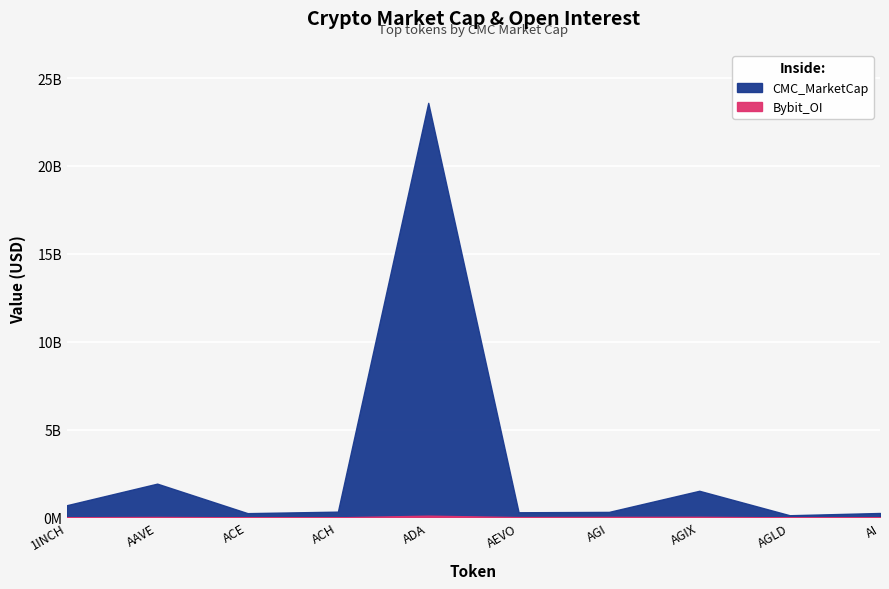

How many data points in Bybit_OI are less than 17714614?

5